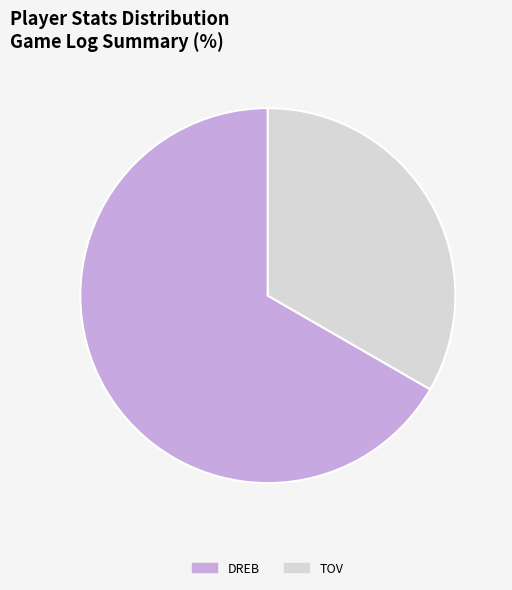

Does DREB account for over 50% of the chart?

Yes